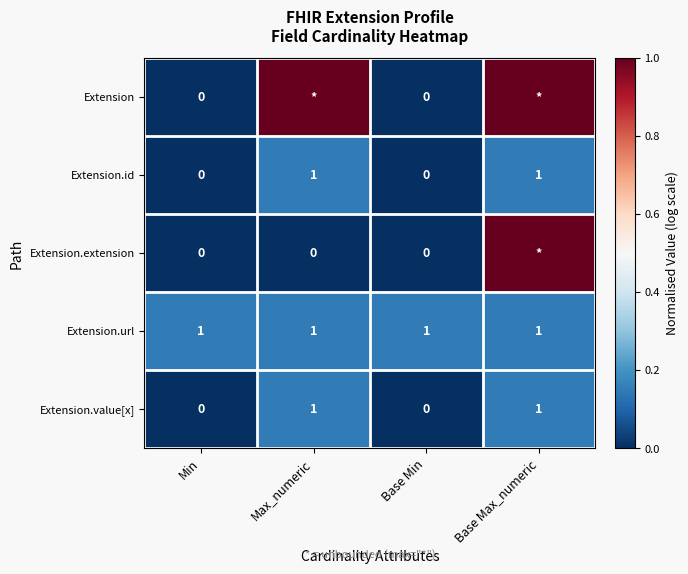

Is the value of Extension.url at Base Min greater than the value of Extension at Min?

Yes